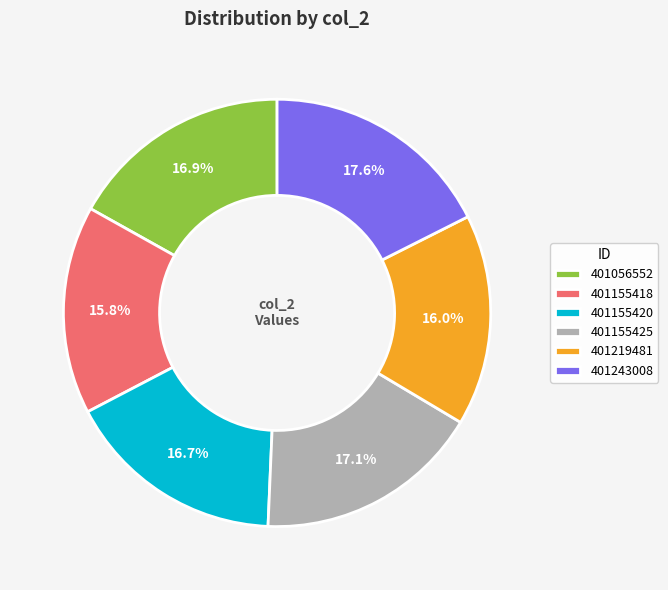

Is the sum of 401219481 and 401155418 greater than half?

No